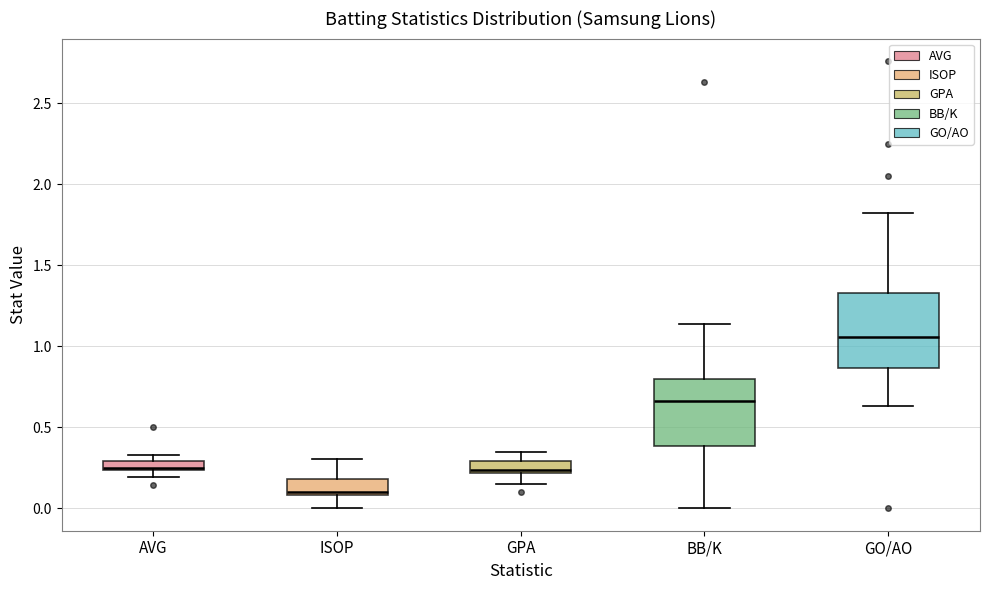

Comparing the boxes themselves (not the whiskers), which one is the tallest?

GO/AO